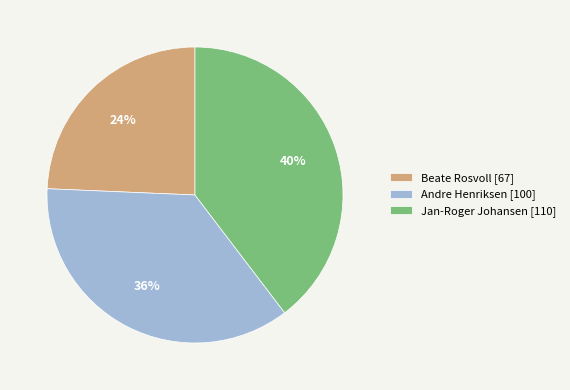

Does any single category account for the majority?

No